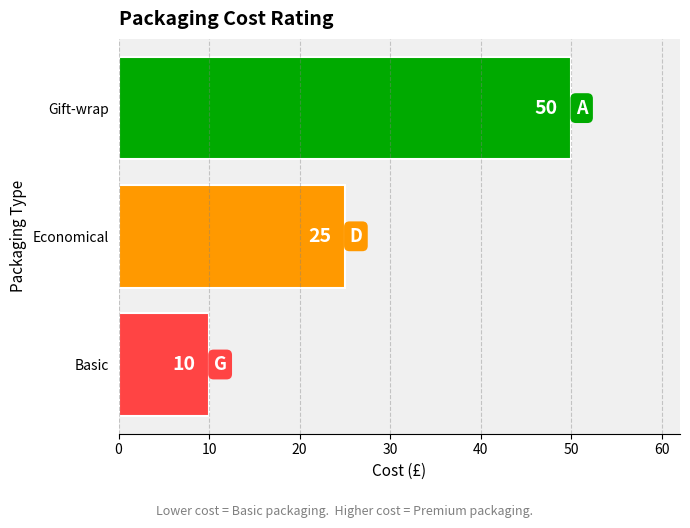

How many bars are there in total?

3